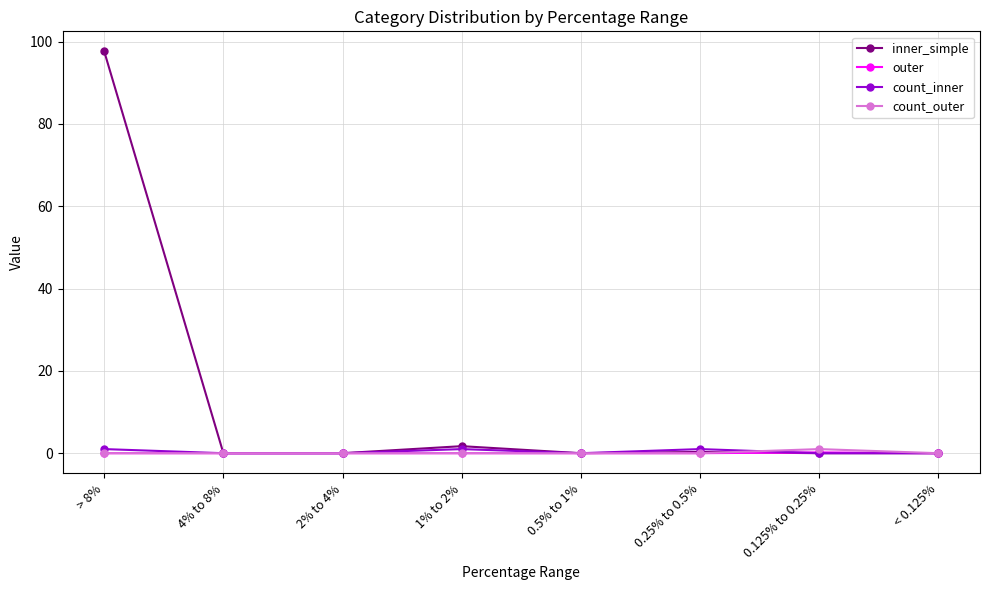

What is the label of the 7th point from the left?

0.125% to 0.25%